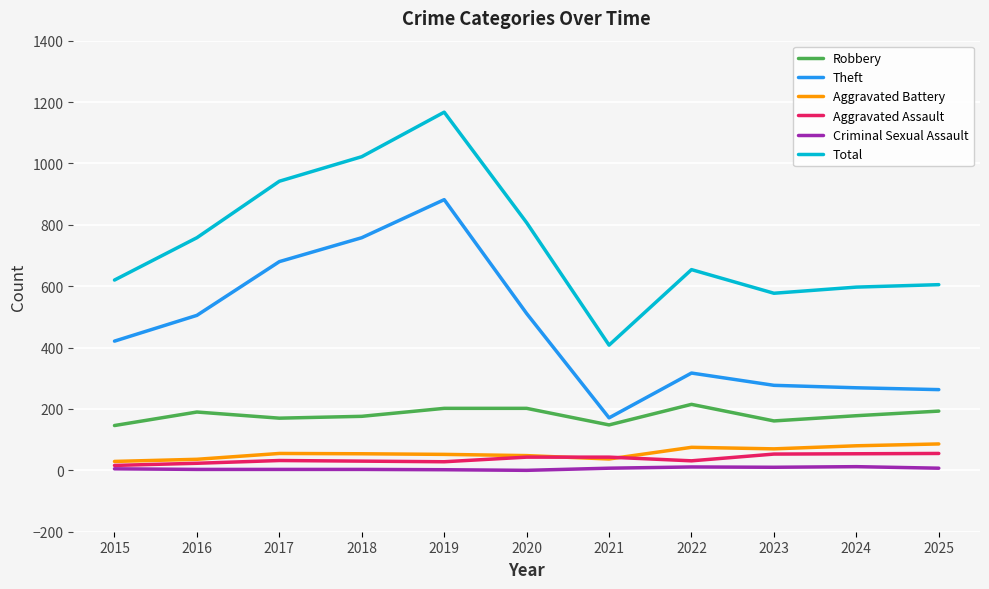

What is the total value across all series at 2015?

1237